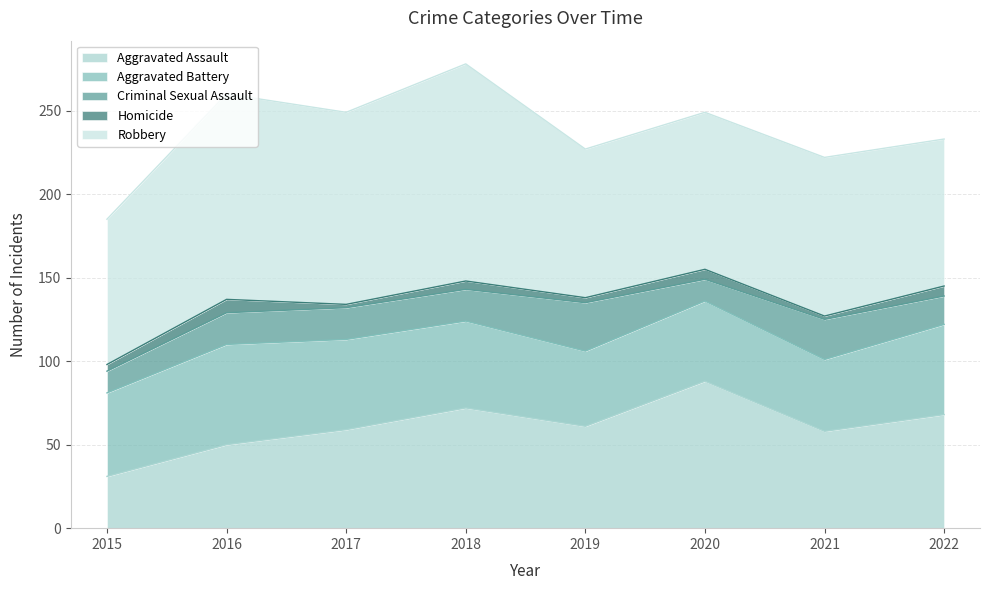

What is the value of the Homicide point at the 8th from the left?

6